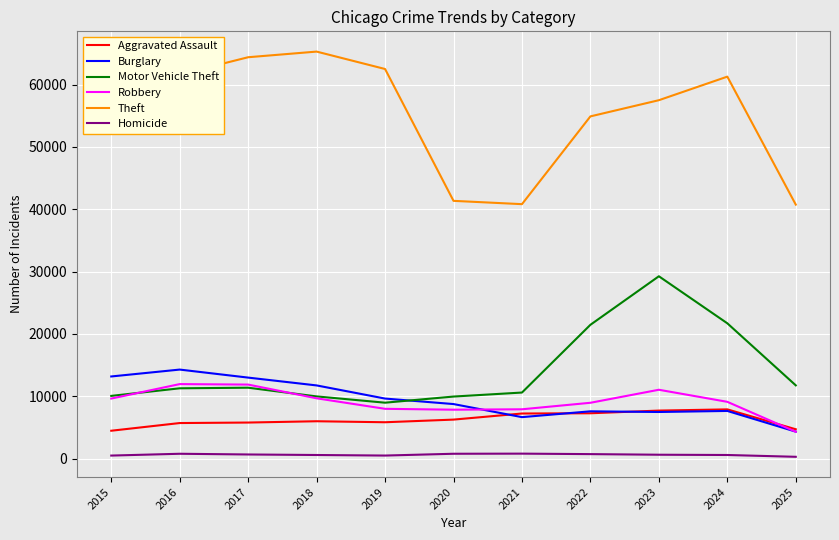

Which series has the widest spread of values?

Theft